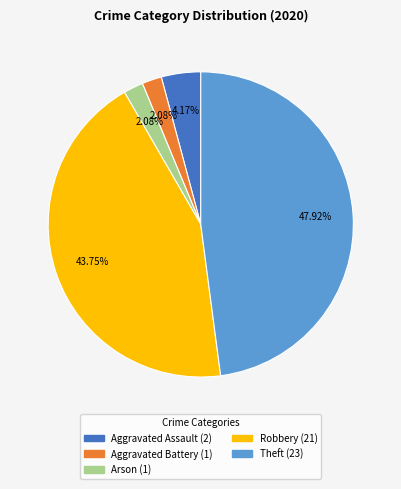

Is there a majority slice in this chart?

No